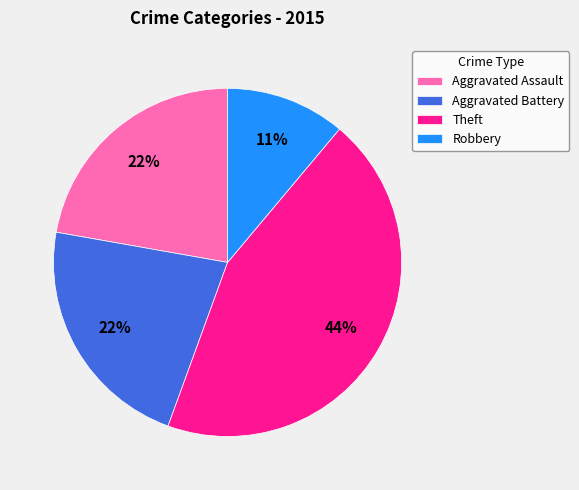

Combined, do Aggravated Battery and Aggravated Assault account for over 50%?

No